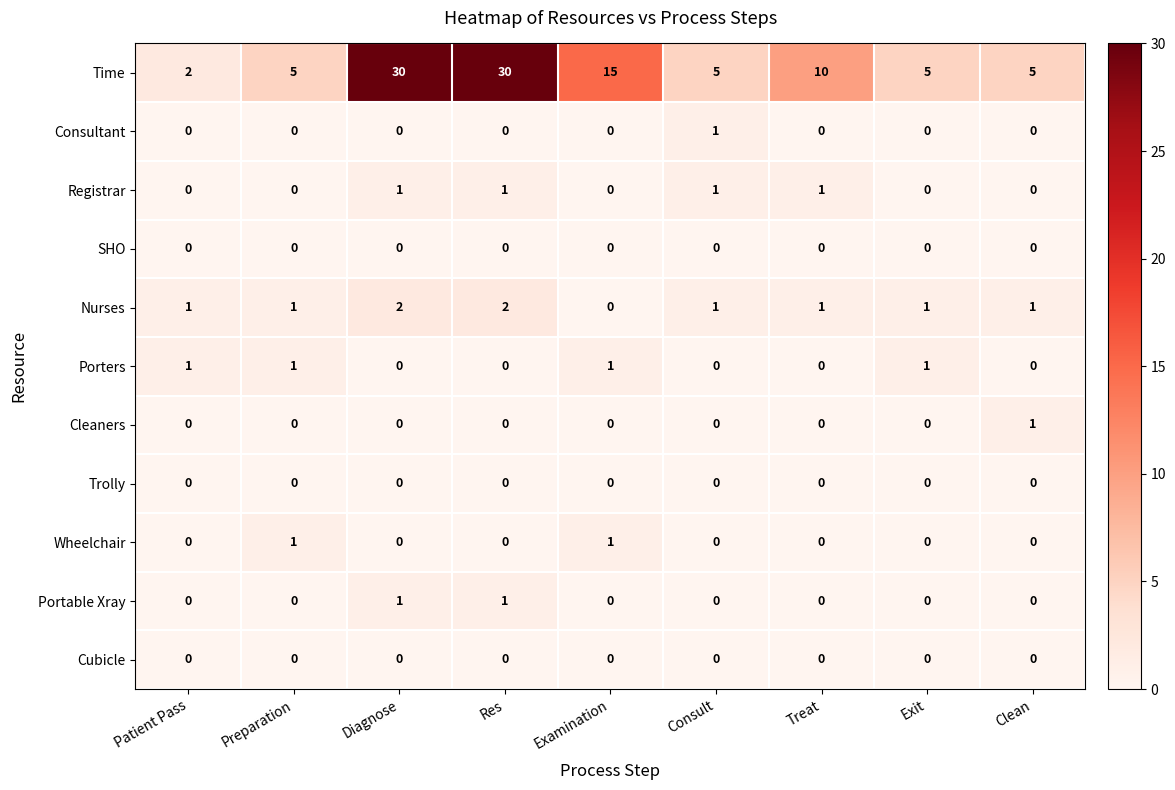

Which series has the widest spread of values?

Time